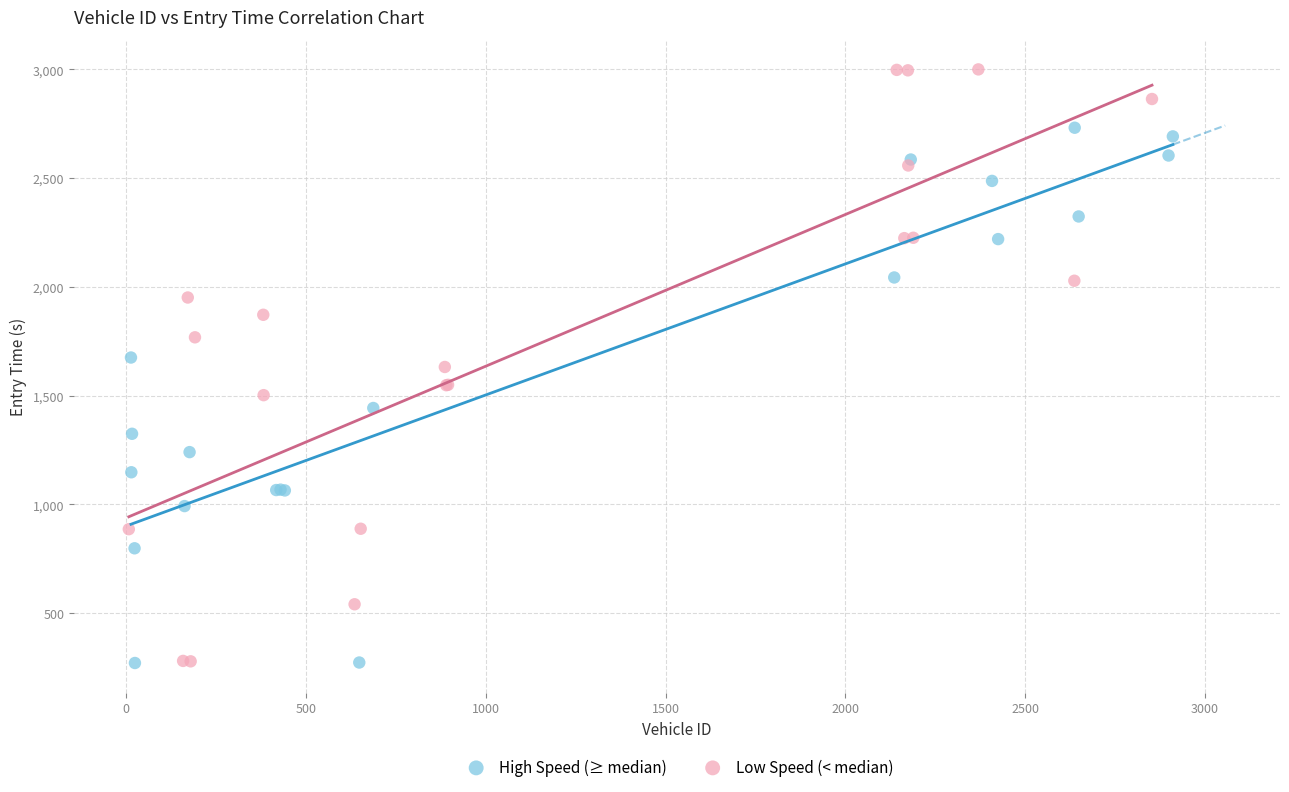

Which series has the largest Y range (max minus min)?

Low Speed (< median)